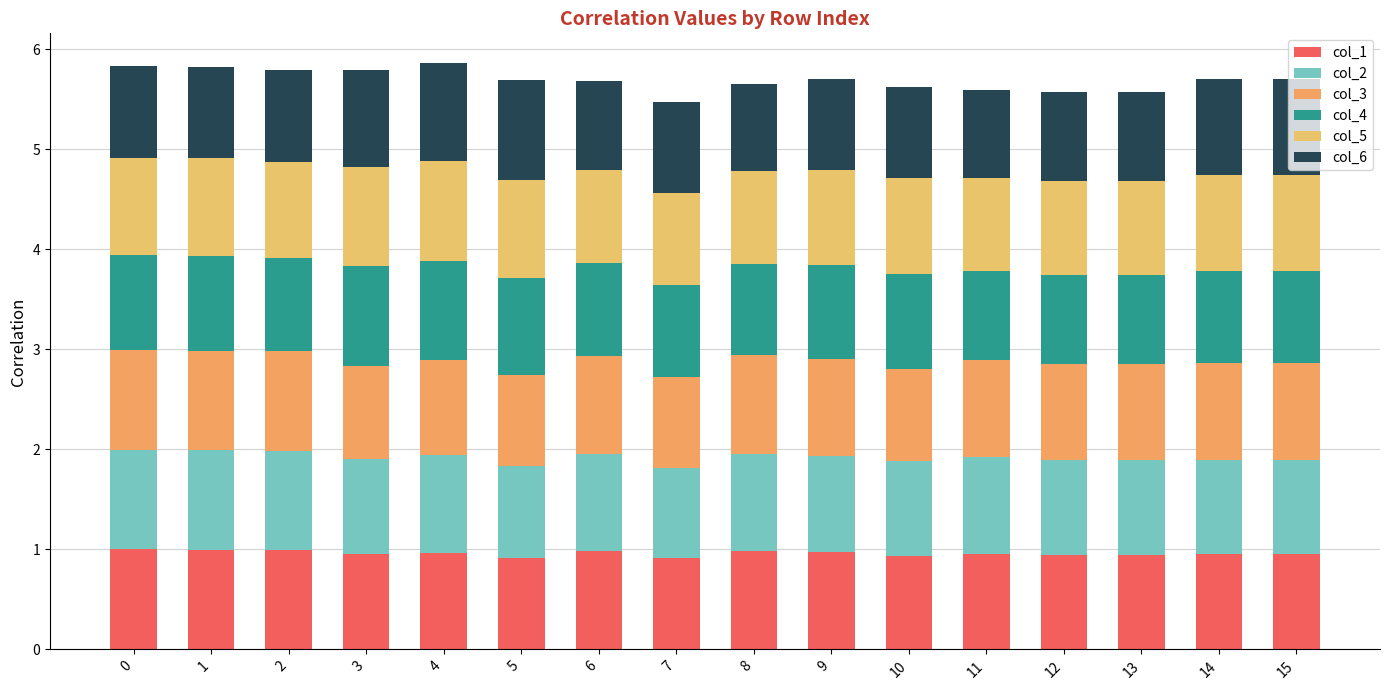

True or false: col_3 has a value of 1.0 at 15.

True